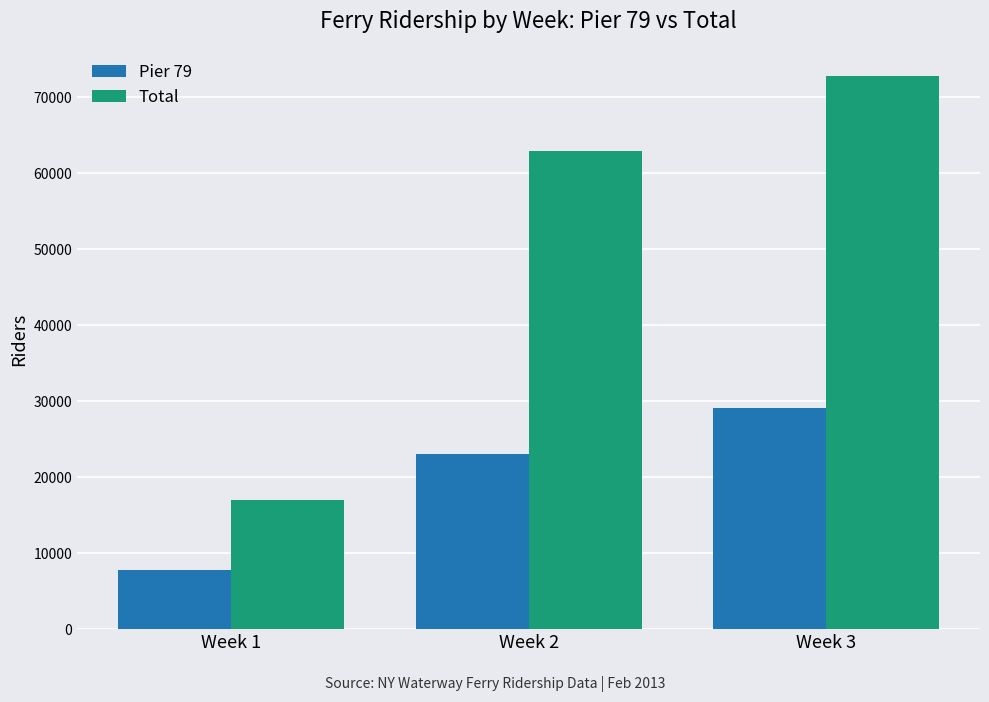

True or false: Total has a value of 42903 at Week 2.

False